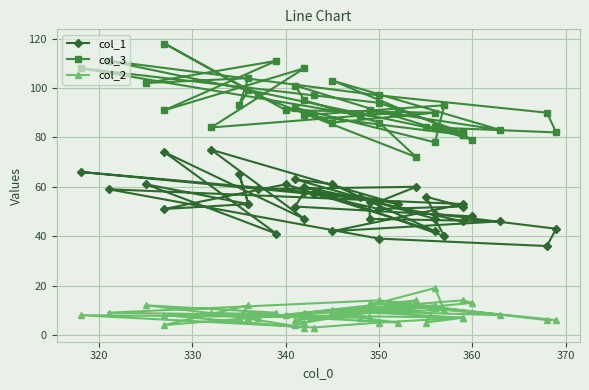

What is the smallest value displayed?

3